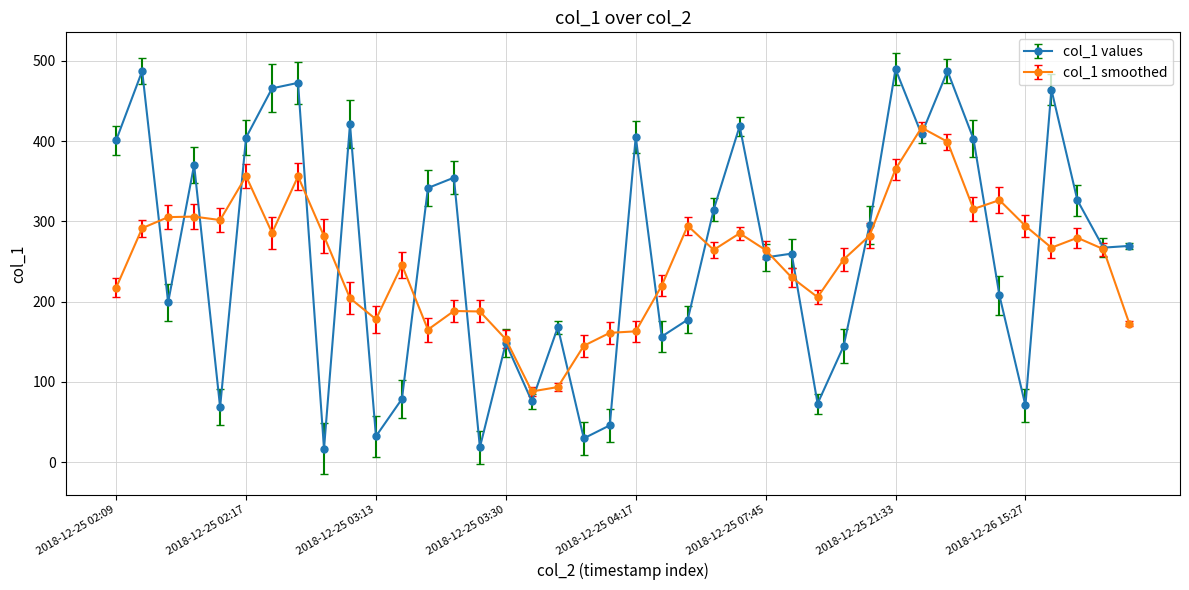

List the series in order of their peak value, highest first.

col_1 values, col_1 smoothed